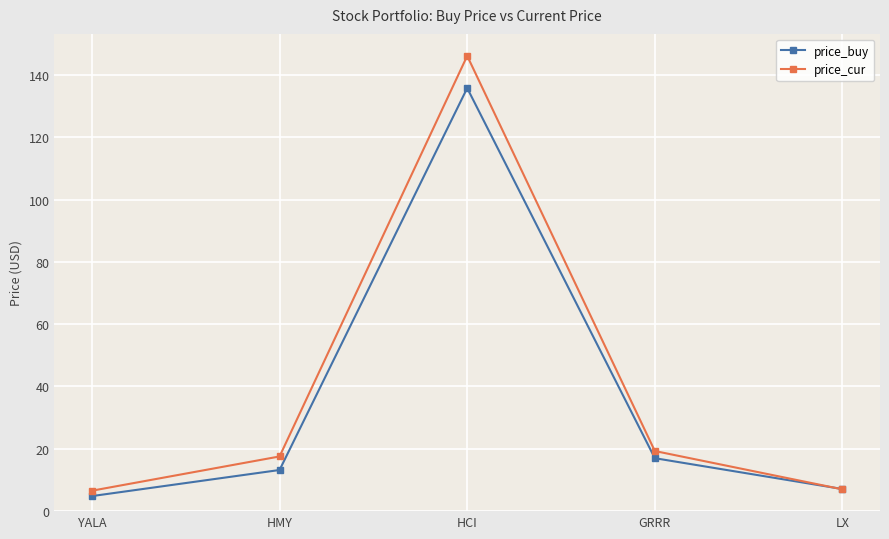

What is the label of the 3rd point from the left?

HCI